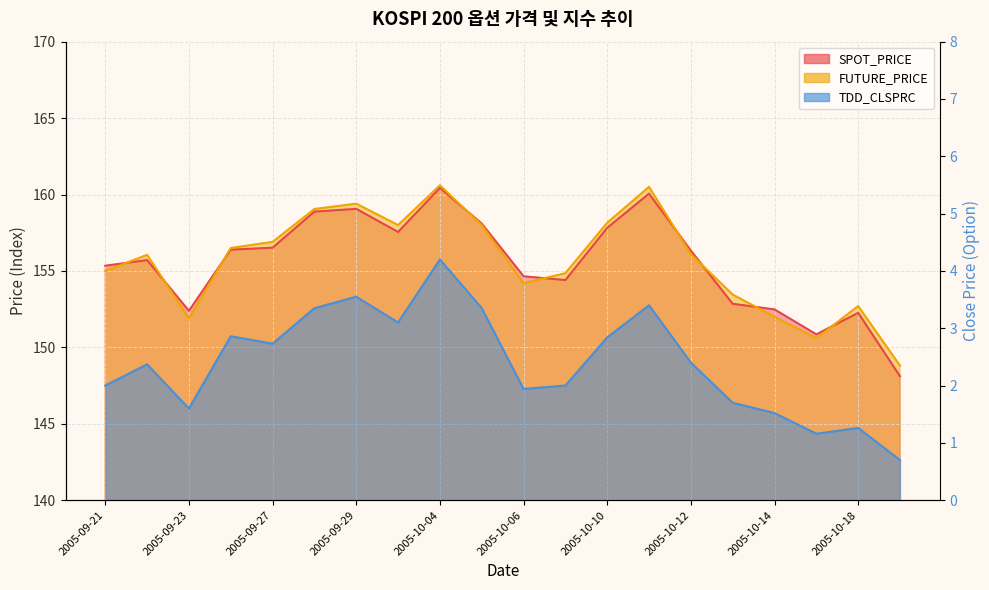

What is the difference between the maximum and minimum values in the SPOT_PRICE series?

12.3